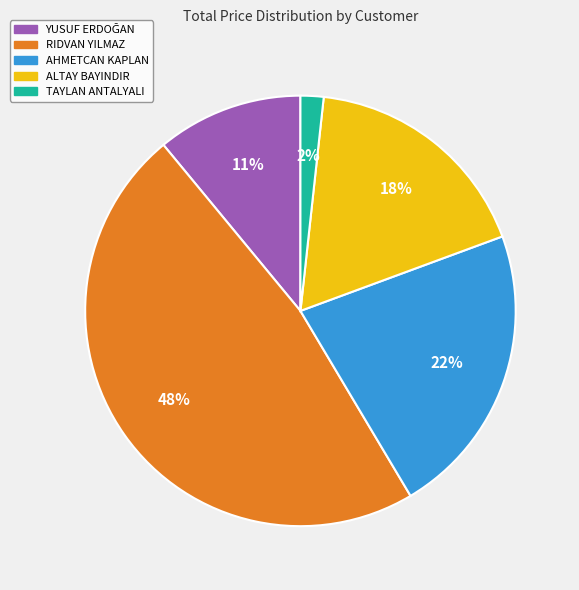

Does RIDVAN YILMAZ account for over 50% of the chart?

No